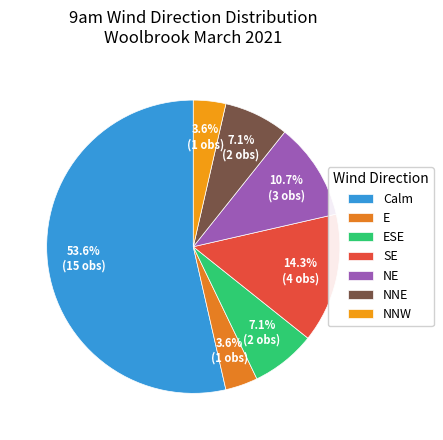

Count the number of slices in the pie.

7